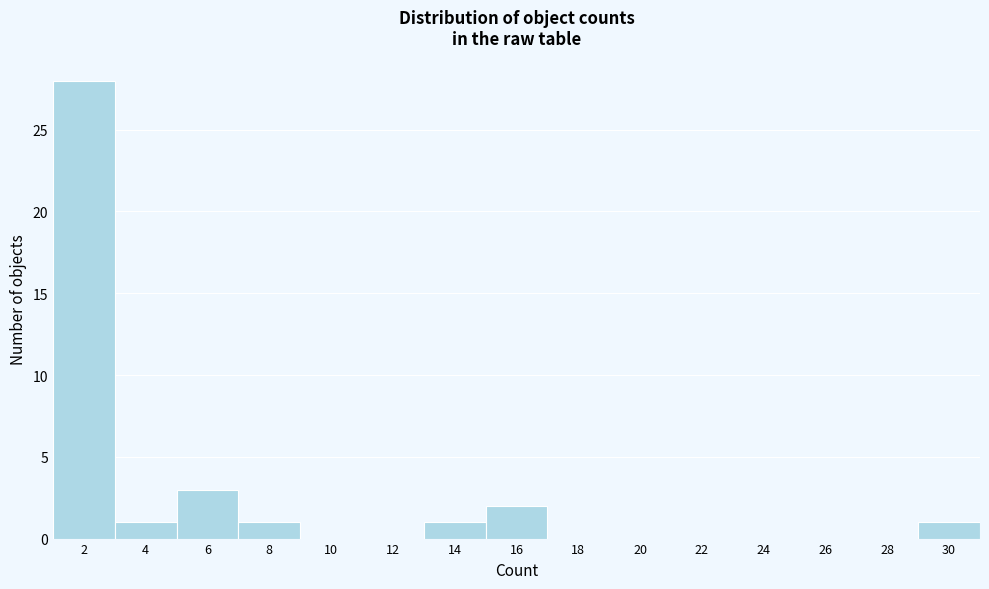

Reading left to right, what are all the values shown in this chart?

2=28	4=1	6=3	8=1	10=0	12=0	14=1	16=2	18=0	20=0	22=0	24=0	26=0	28=0	30=1